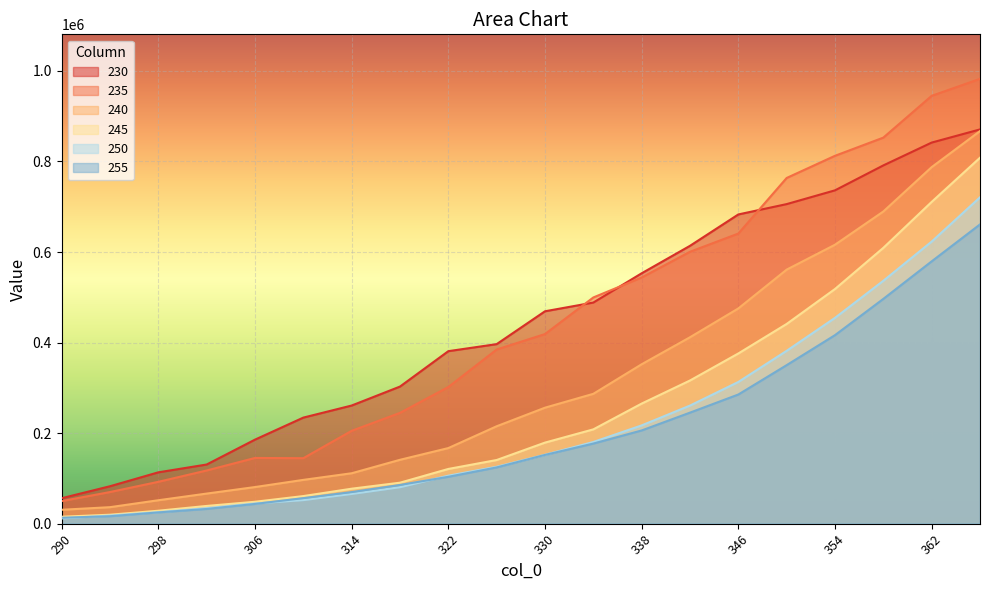

What is the spread (max minus min) of values at 298?

88513.3